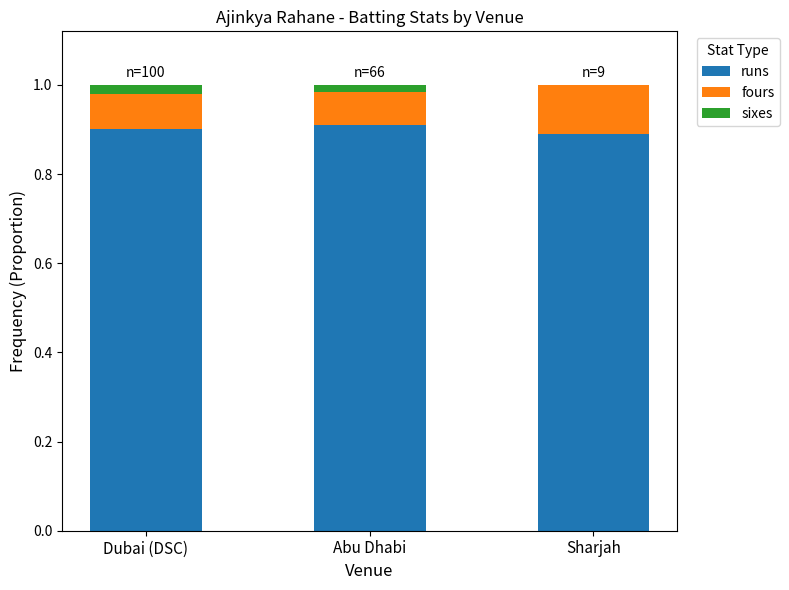

What is the total value across all series at Sharjah?

1.0